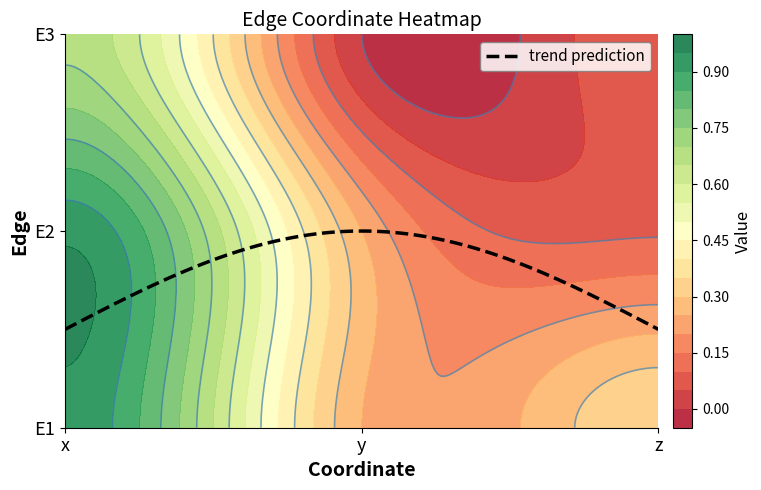

Reading left to right, extract all data points from this chart.

E1: x=0.9	y=0.2	z=0.3
E2: x=0.9	y=0.2	z=0.1
E3: x=0.7	y=0.0	z=0.1